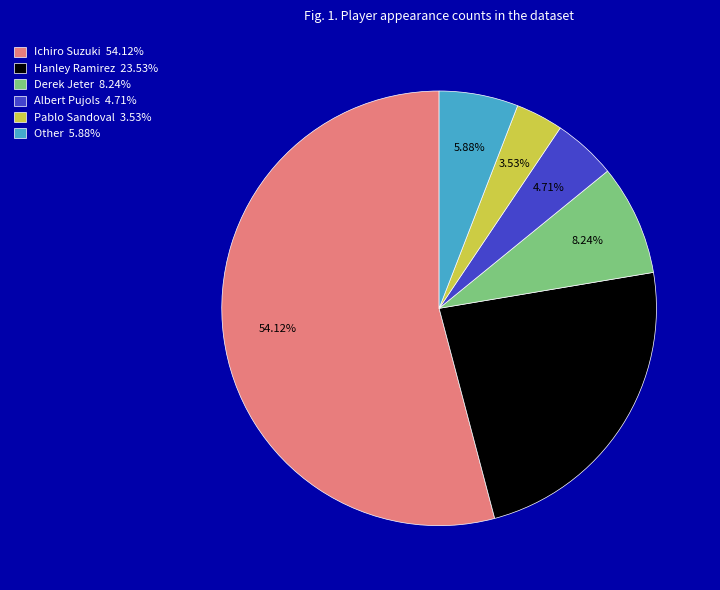

The Ichiro Suzuki slice represents 65% of the pie. True or false?

False